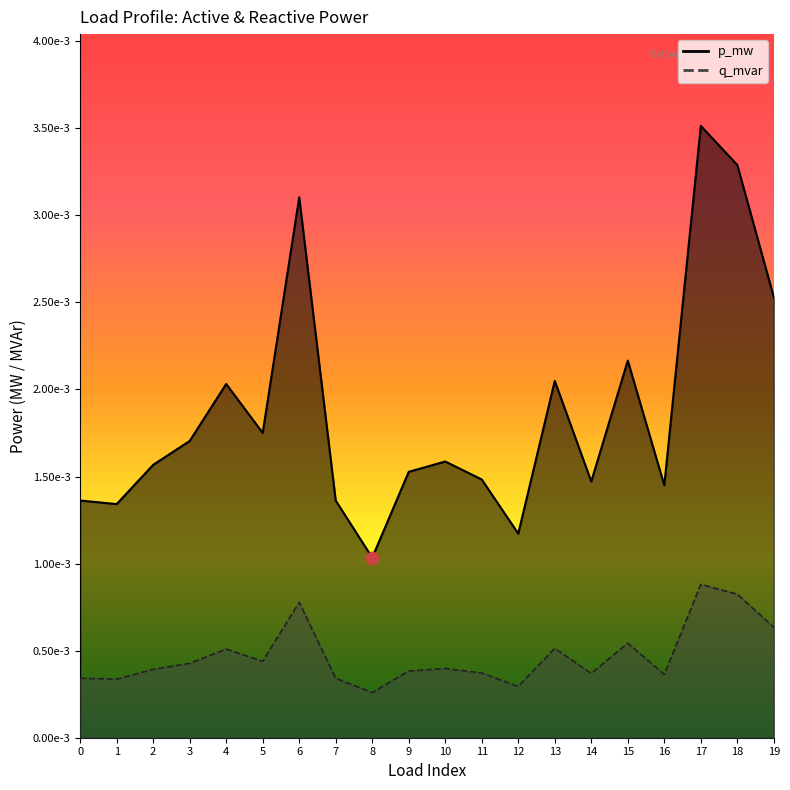

Rank the series by their average value, from lowest to highest.

p_mw, q_mvar